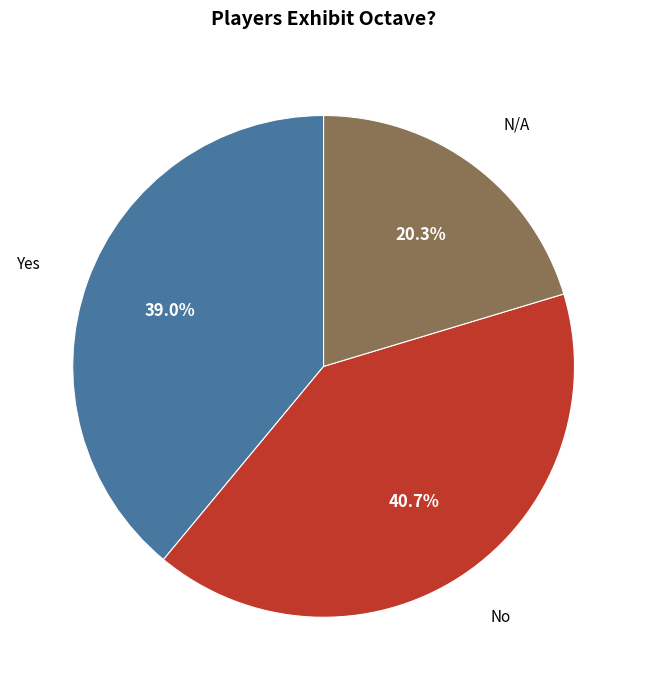

How many slices are in this pie chart?

3